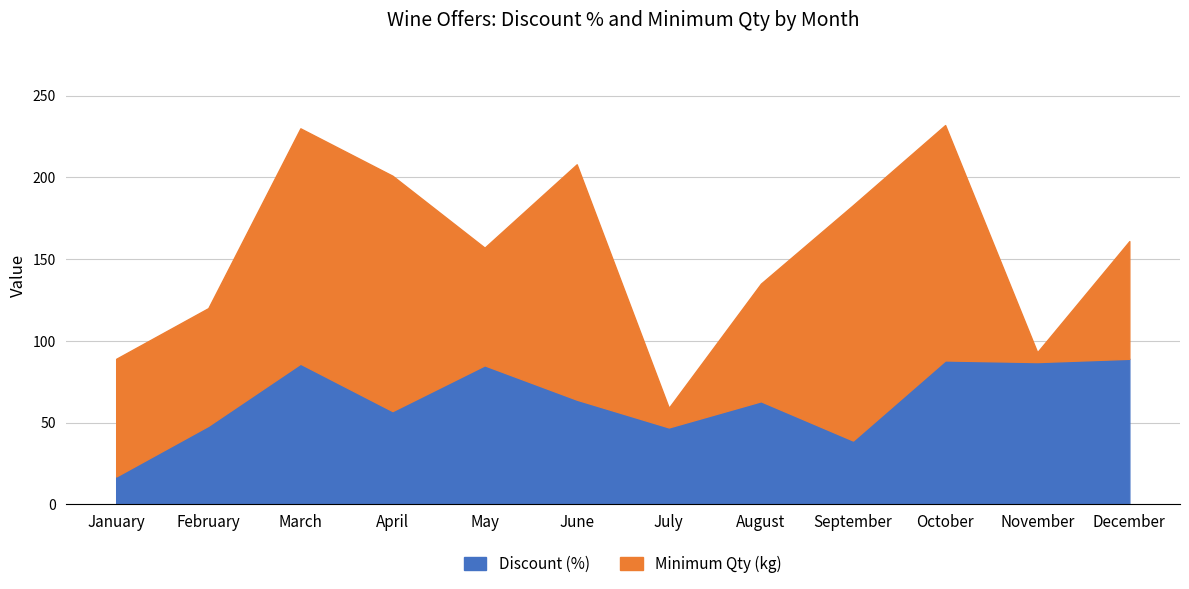

Is it true that the value at July is 27?

False